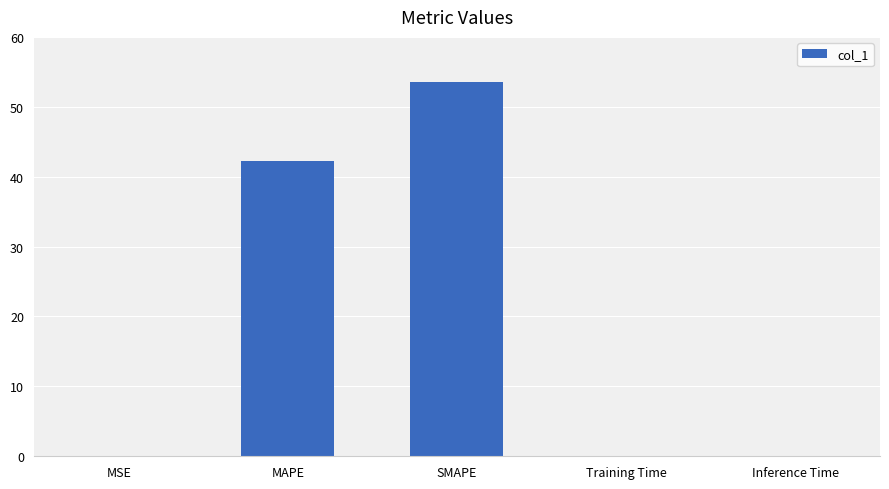

True or false: the data shows 0.0 at Training Time.

True